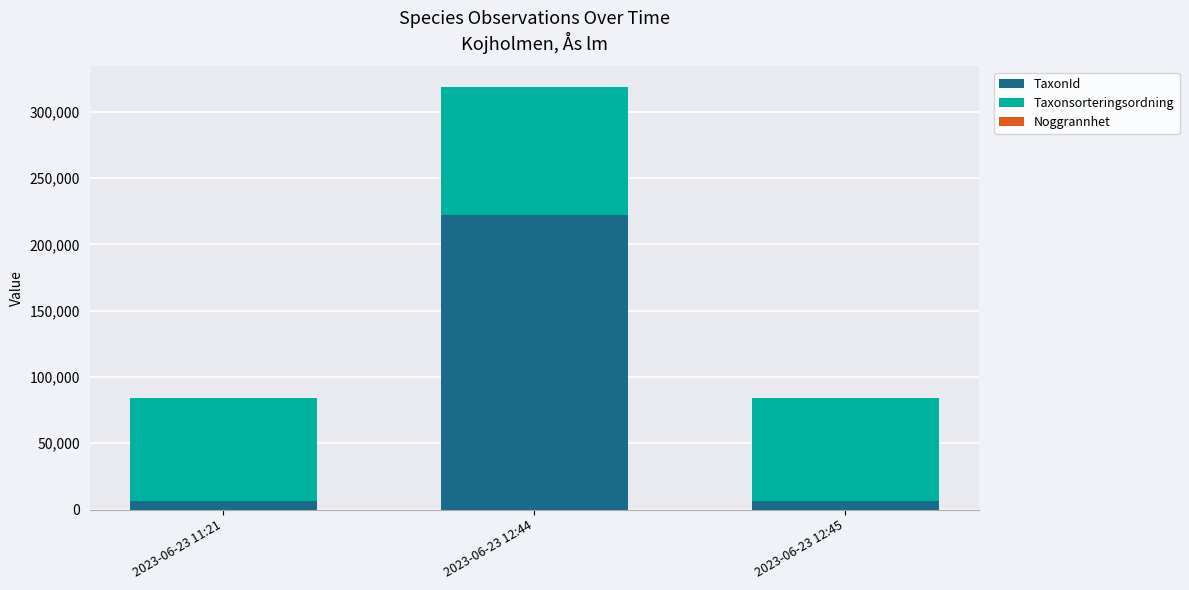

Are the bars horizontal?

No